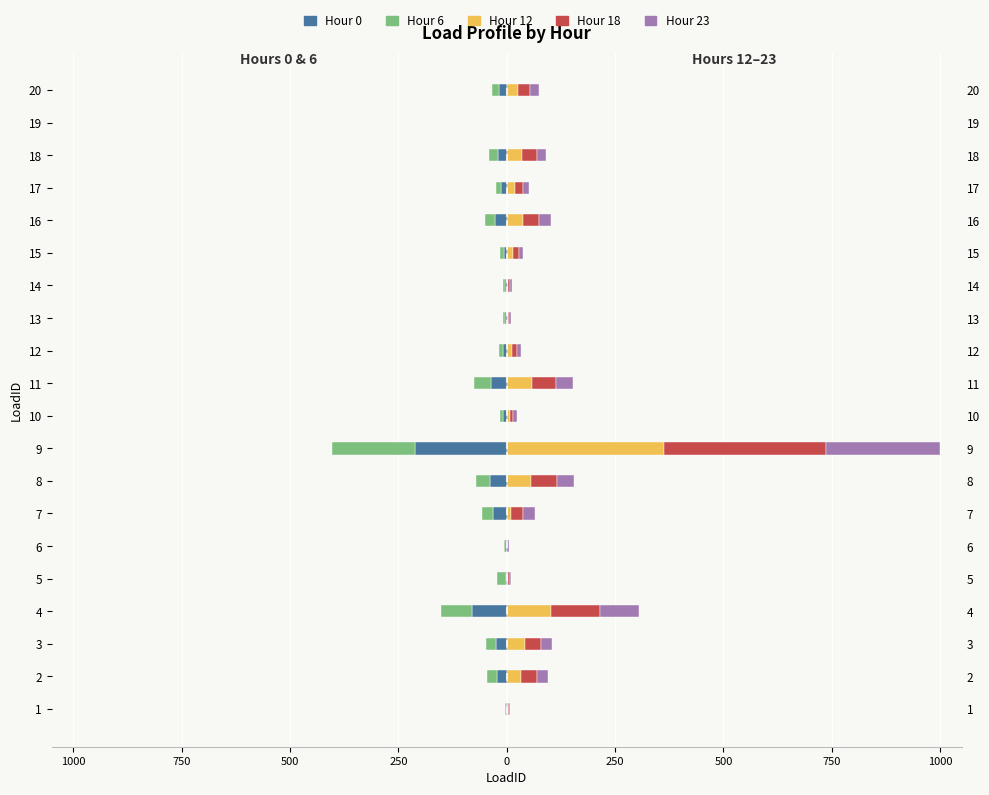

What is the sum of all Hour 0 values?

-560.0